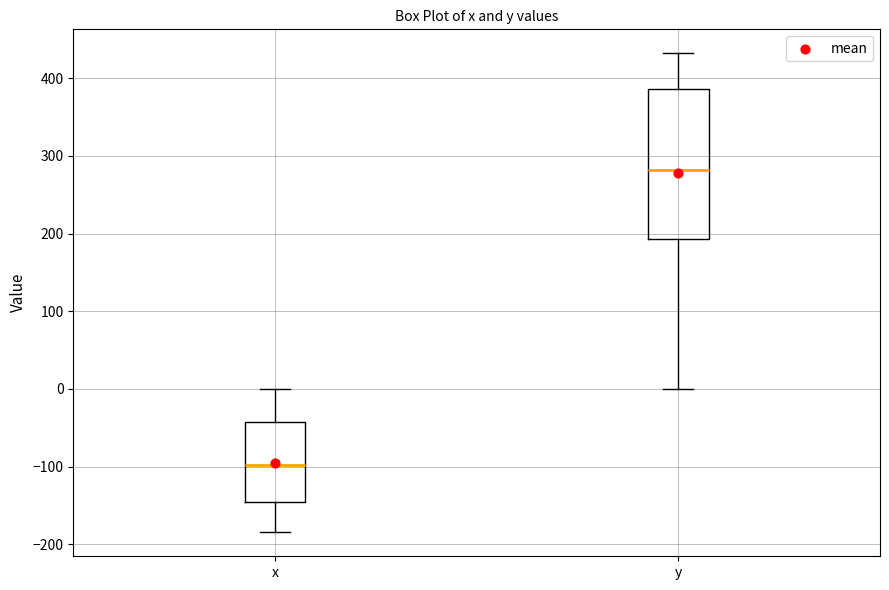

Which box's median line is the lowest?

x